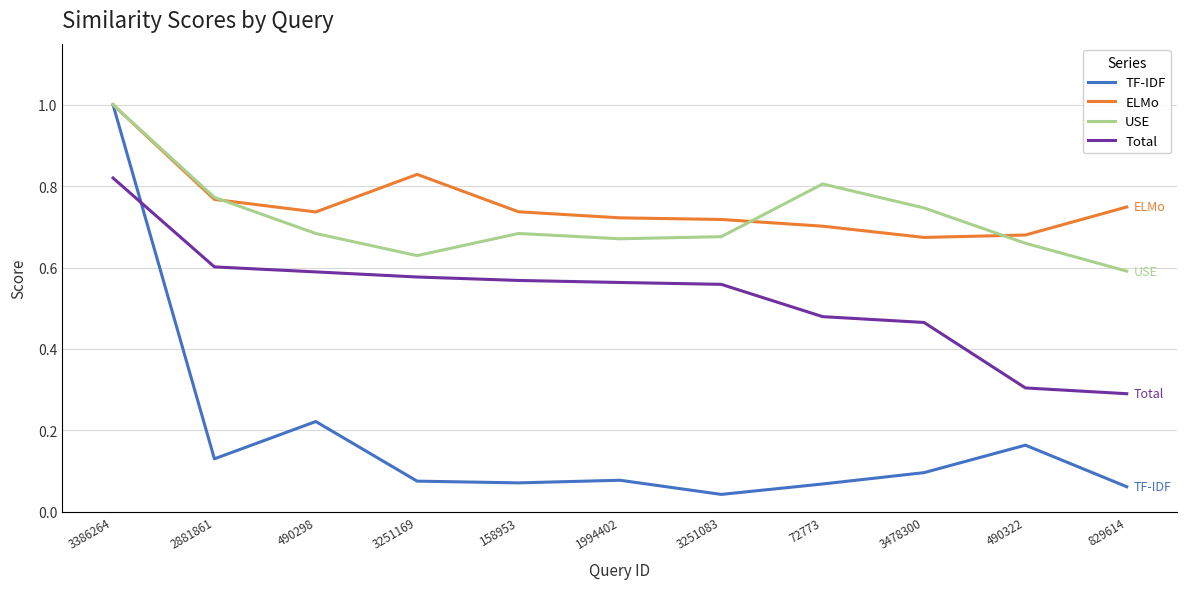

At which category does ELMo reach its first local peak?

3251169